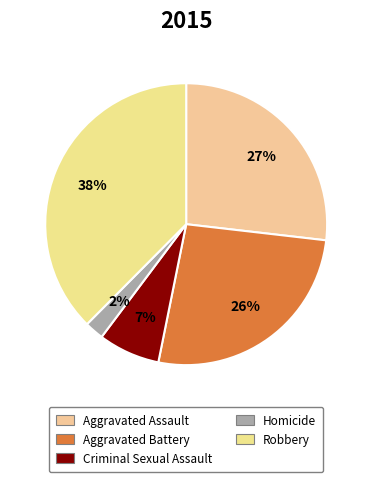

The Aggravated Assault slice represents 15% of the pie. True or false?

False